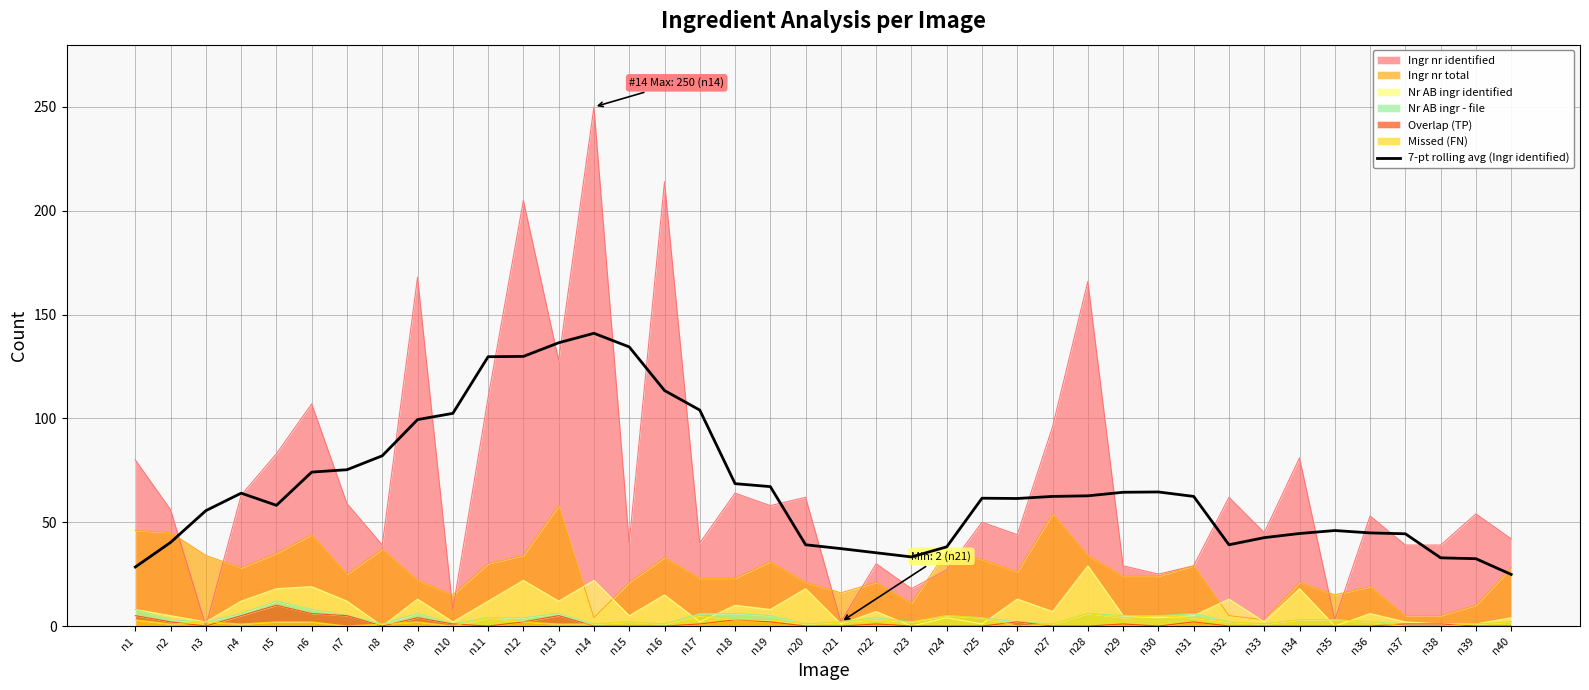

Which label corresponds to the largest value in the chart?

n14